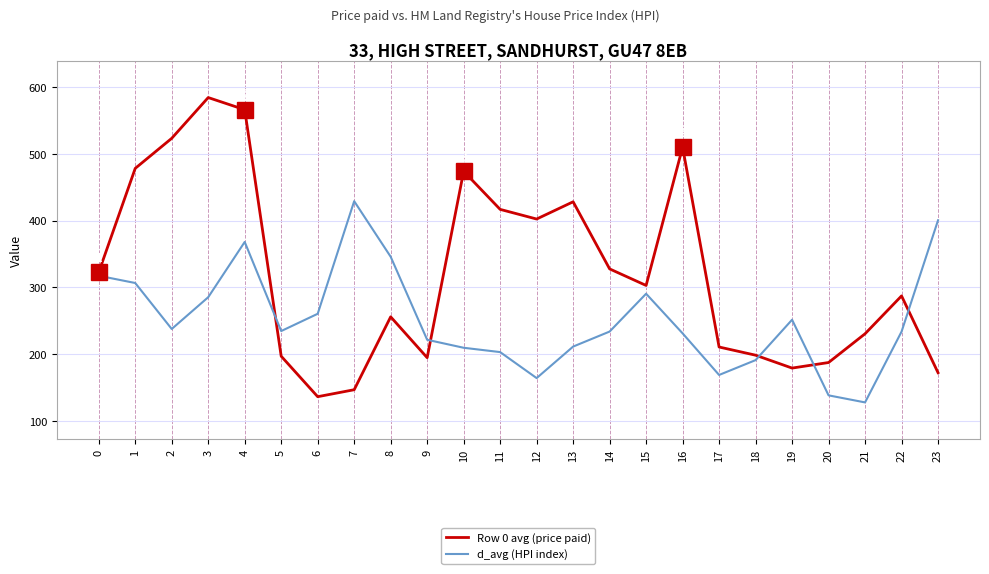

Which series has the largest range (max minus min)?

Row 0 avg (price paid)